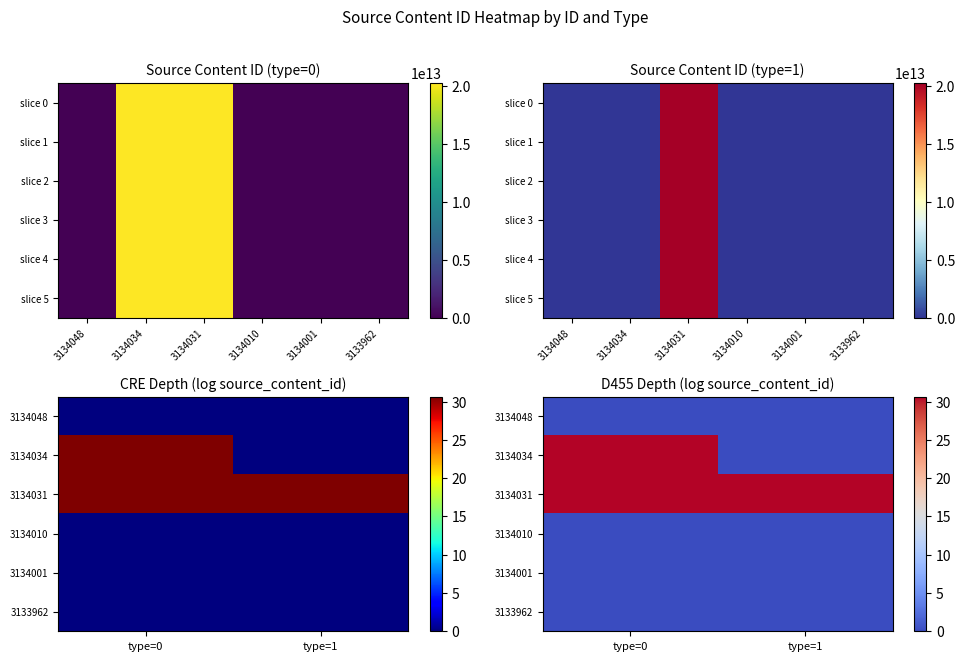

List the series in order of their peak value, lowest first.

3134048, 3134010, 3134001, 3133962, 3134031, 3134034